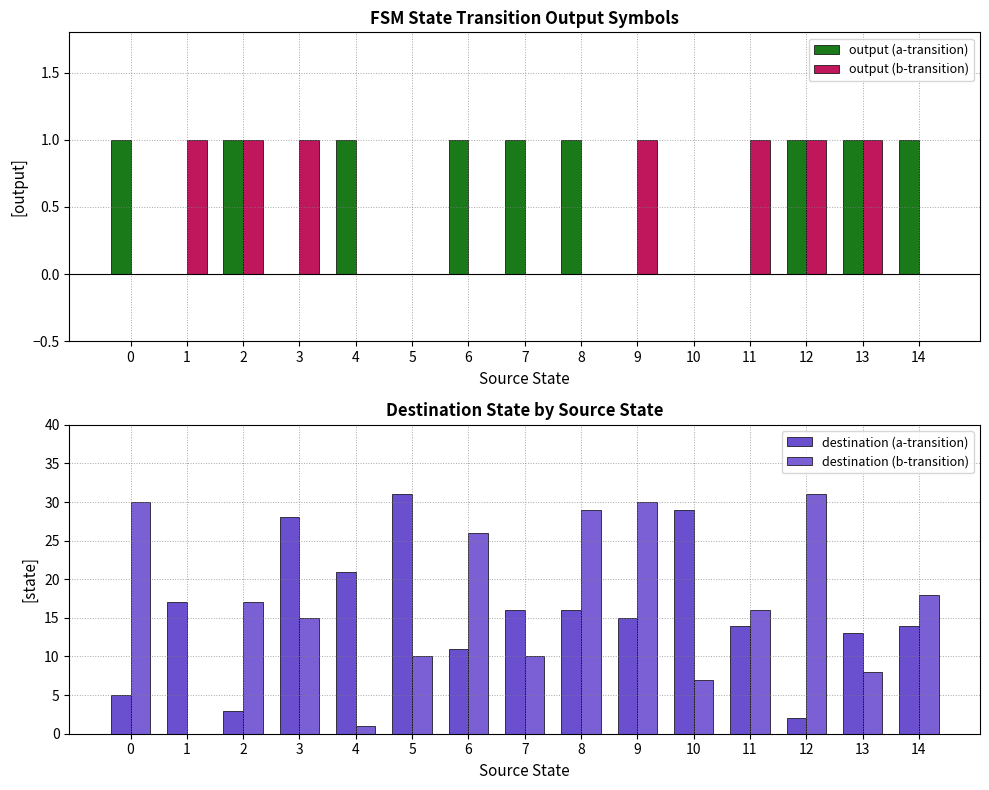

How many groups of bars are there?

15